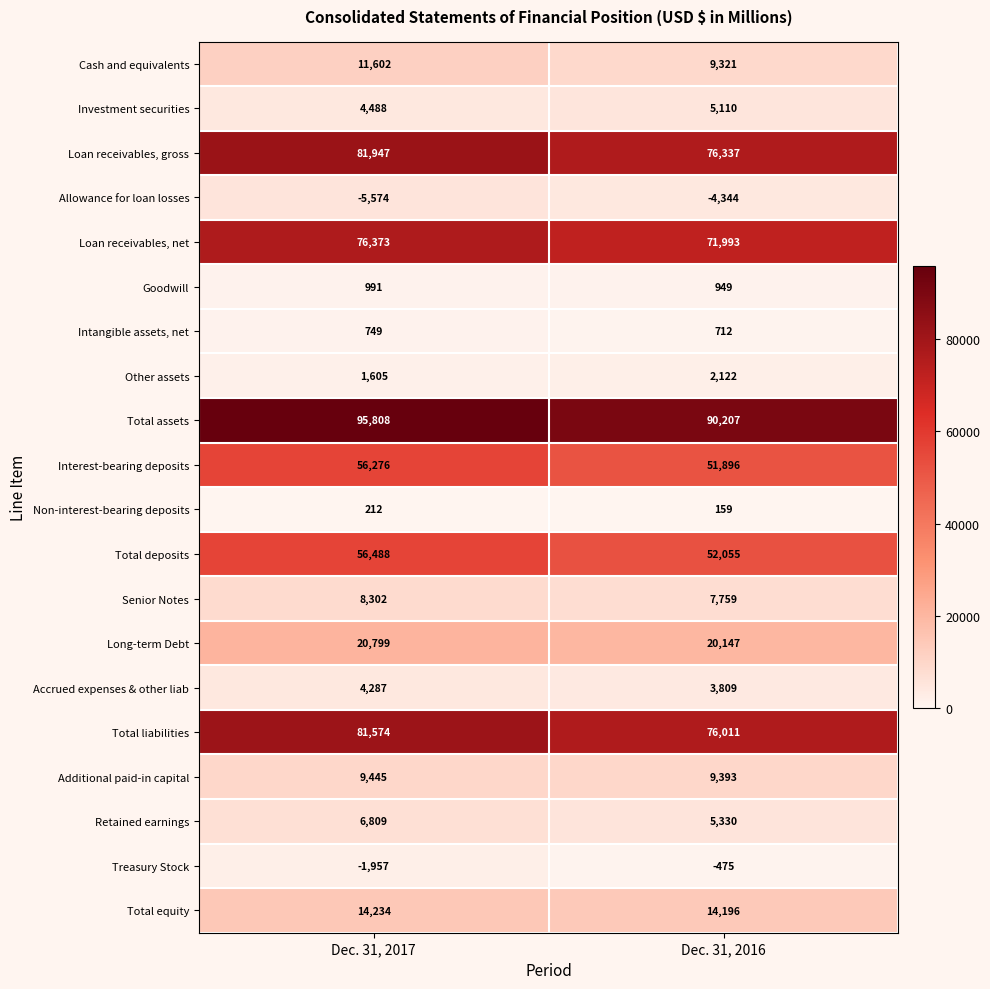

What is the difference between the highest and lowest values at Dec. 31, 2017?

101382